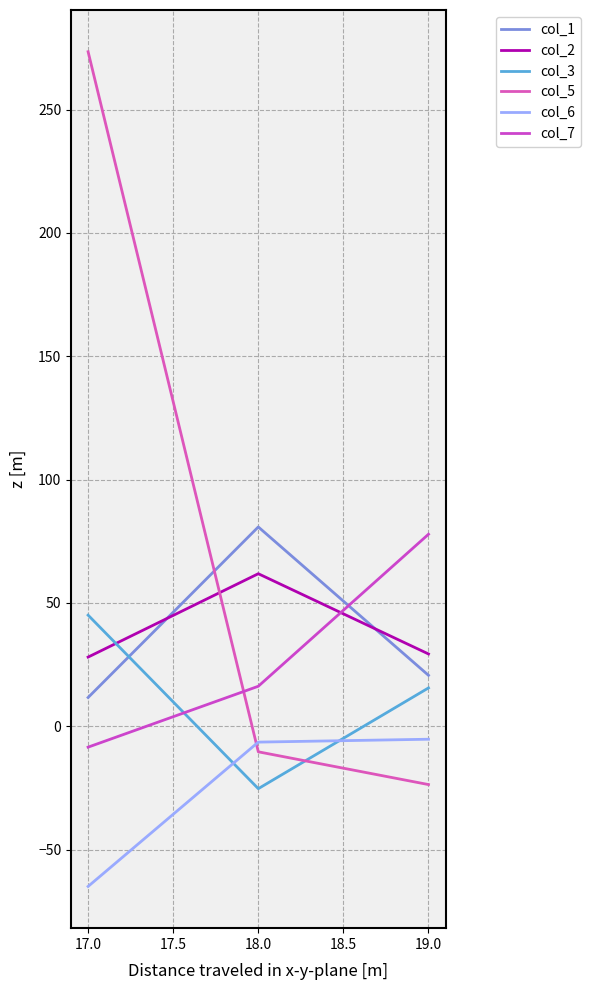

What is the sum of all col_1 values?

113.1